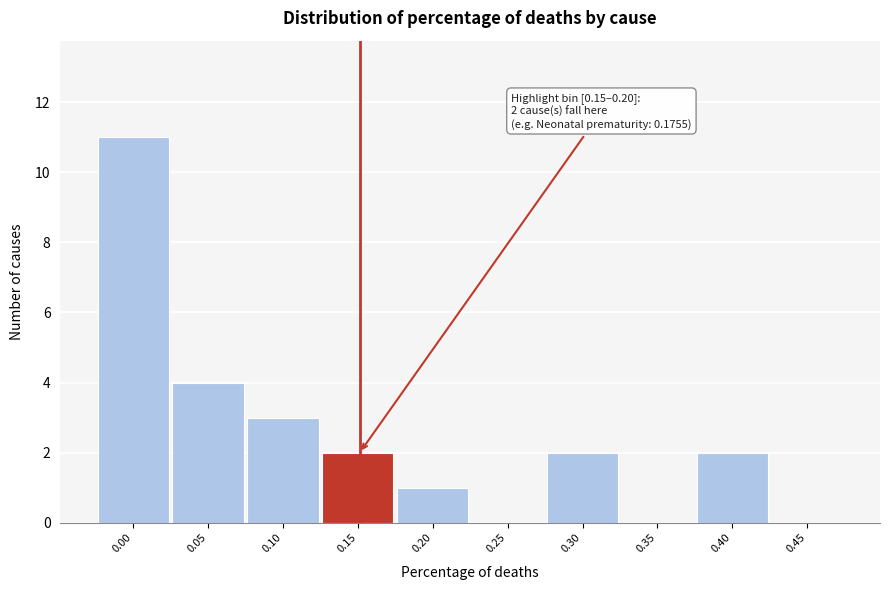

Reading left to right, transcribe all the data shown in this chart.

0.00=11	0.05=4	0.10=3	0.15=2	0.20=1	0.25=0	0.30=2	0.35=0	0.40=2	0.45=0